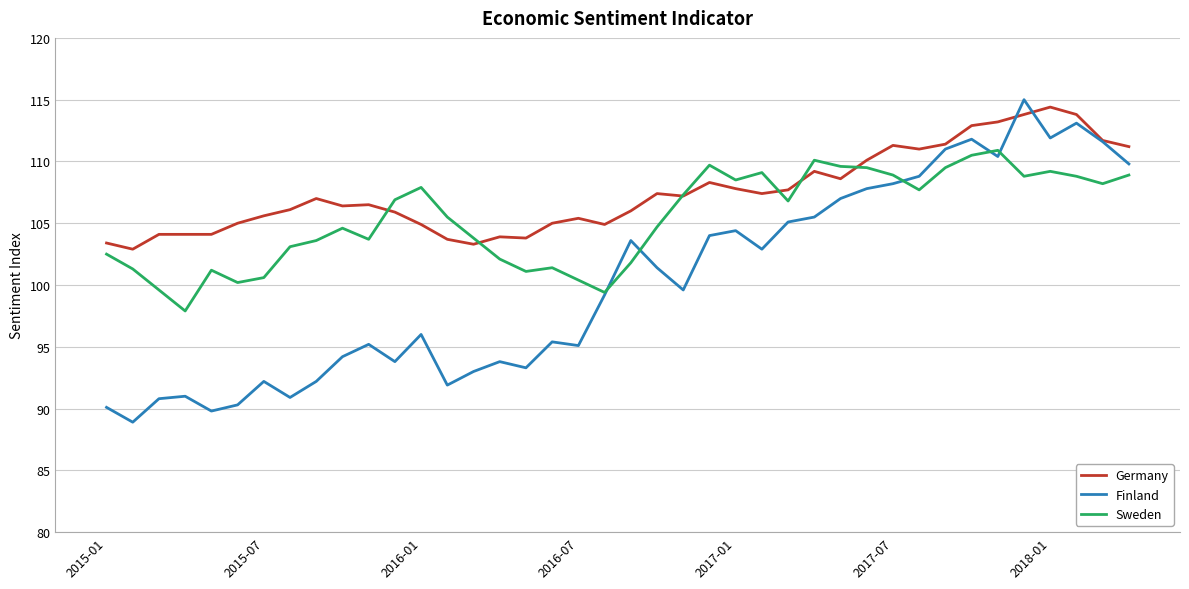

True or false: Germany and Finland intersect in this chart.

True